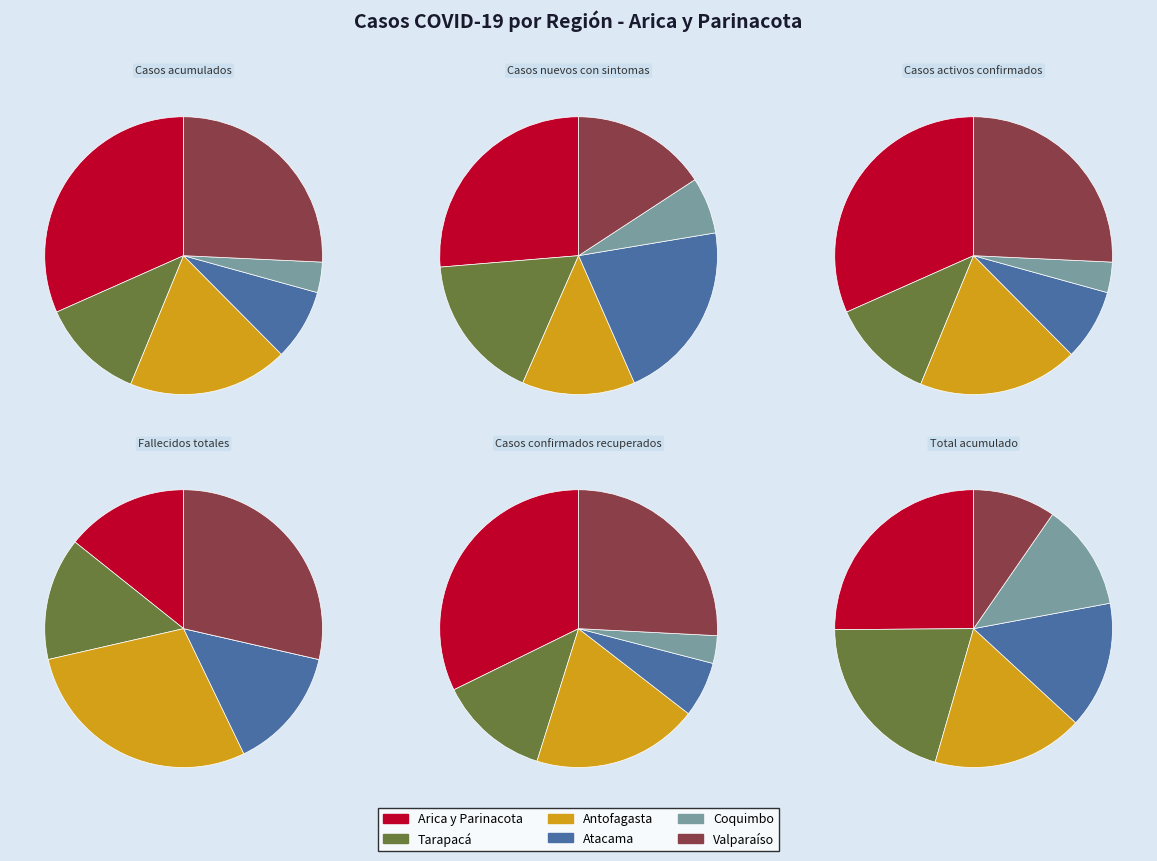

True or false: 0 accounts for 27% of the total.

False